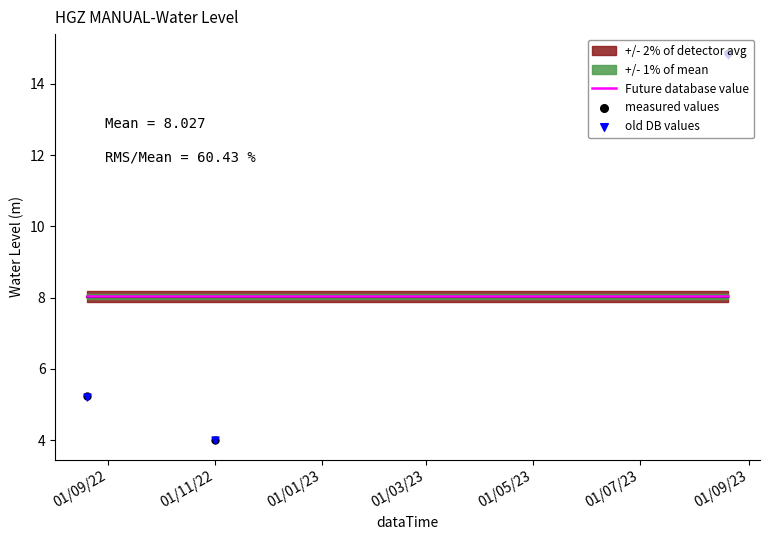

What is the ratio of the value at 2022-08-20 06:00:00 to the value at 2022-11-01 06:00:00?

1.3